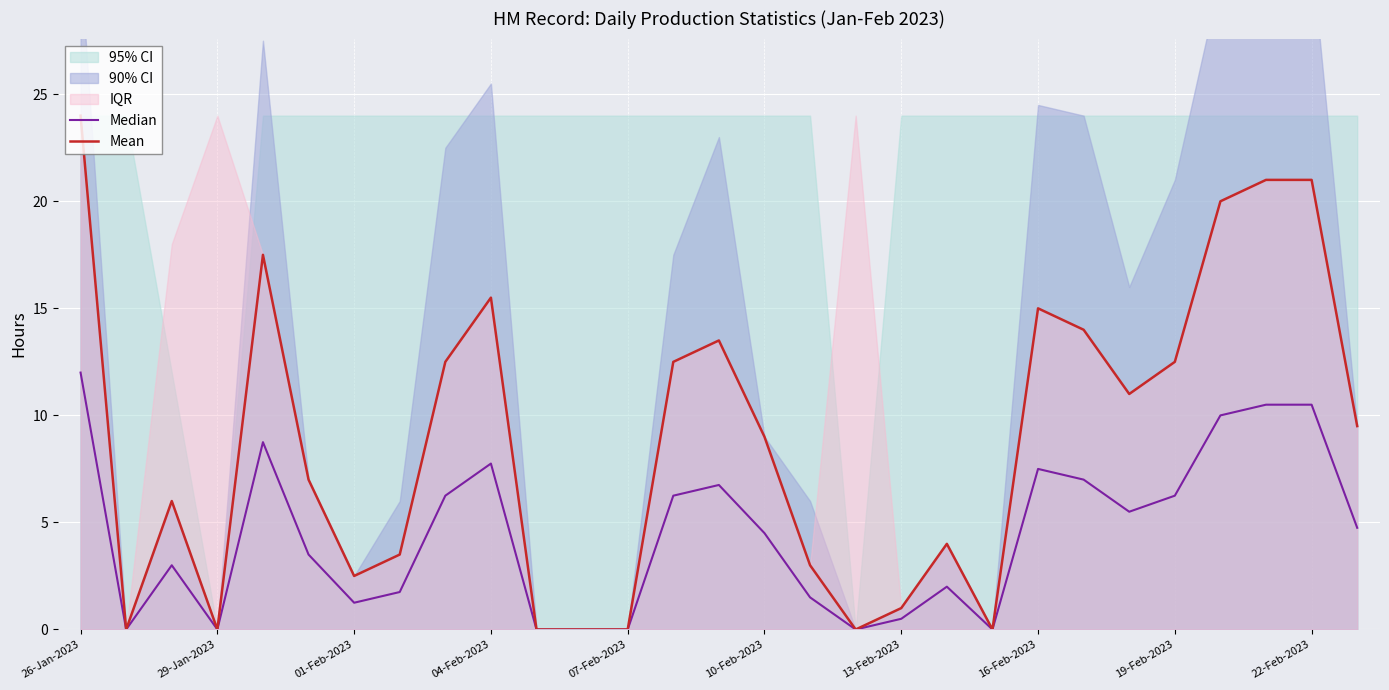

The value of Mean at 19-Feb-2023 is 22.2. True or false?

False